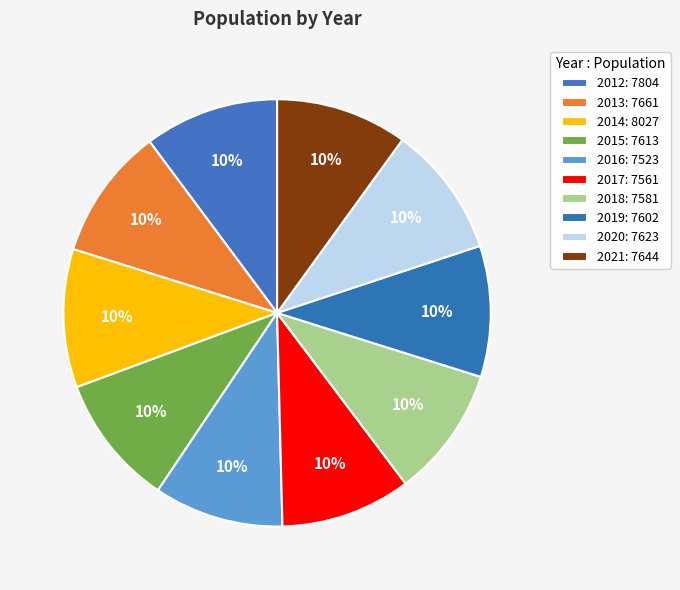

What is the total percentage of 2015 and 2016?

19.7%